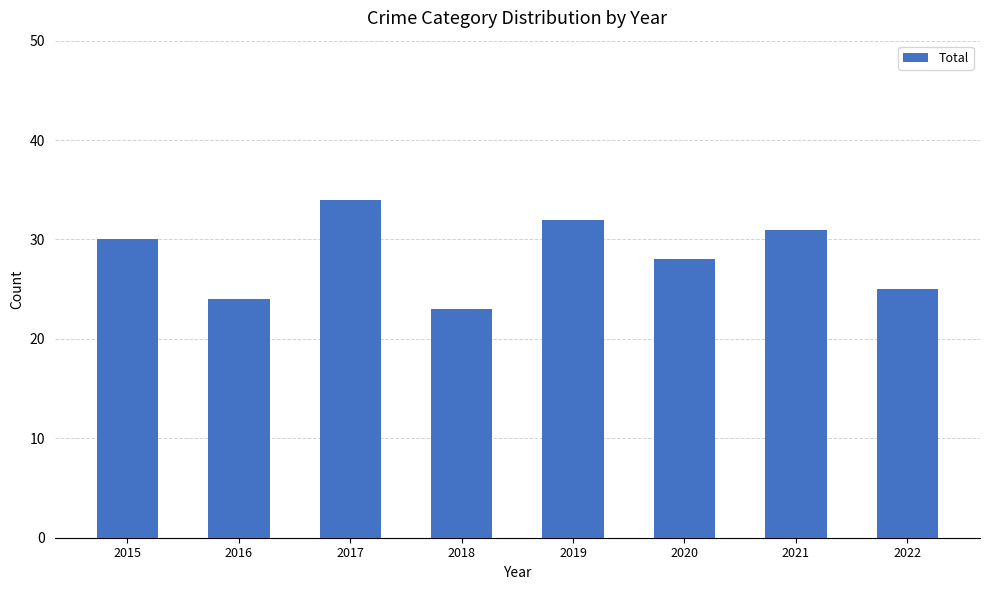

What is the change in value from 2018 to 2021?

+8